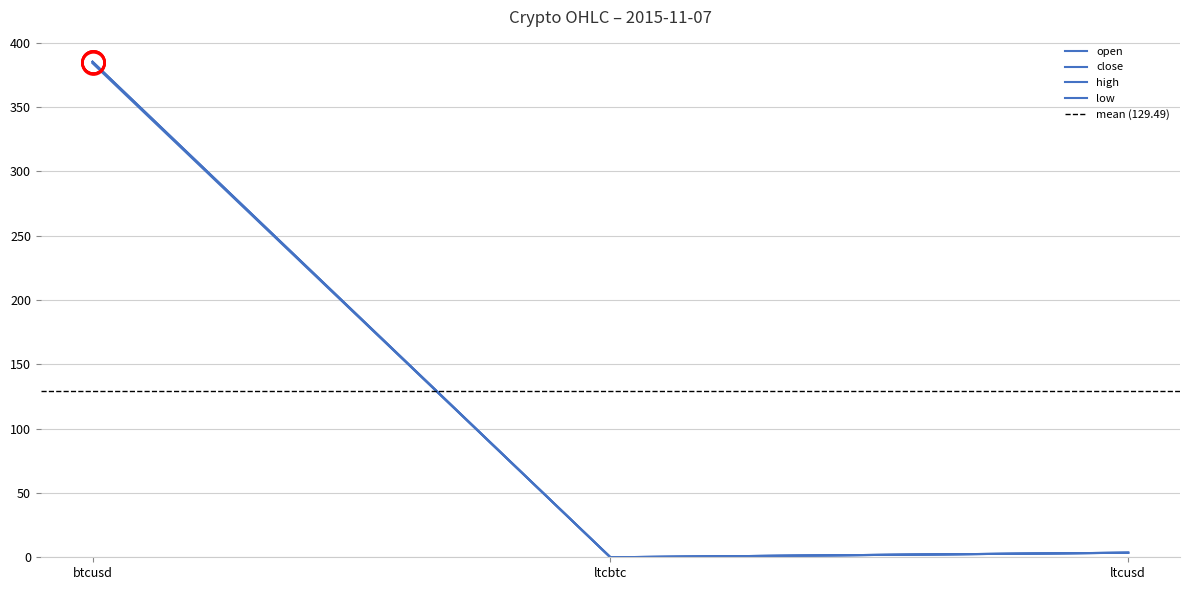

What is the label of the 3rd point from the right?

btcusd